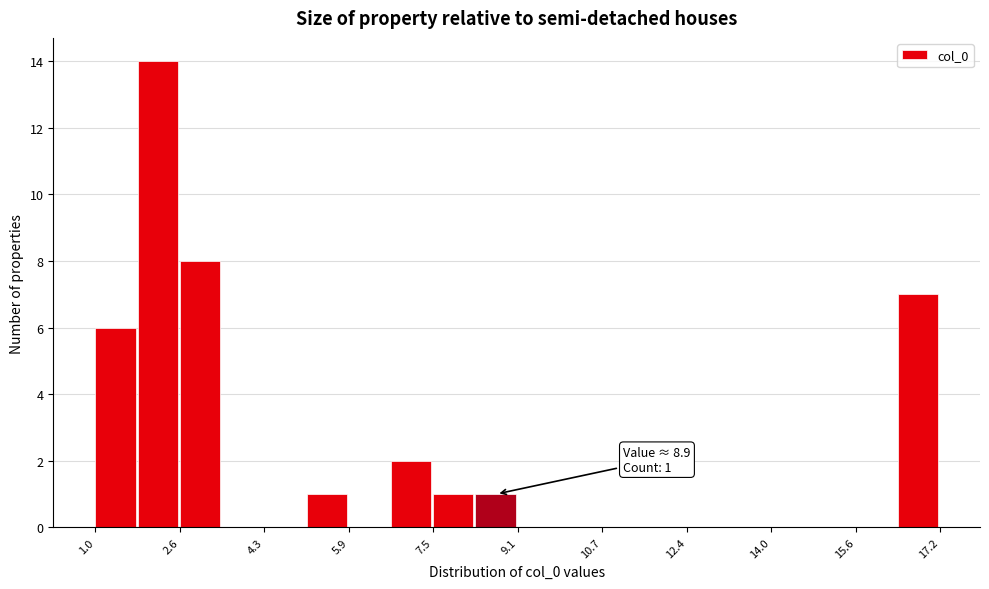

Which range on the x-axis has the tallest bar?

1.8 to 2.6